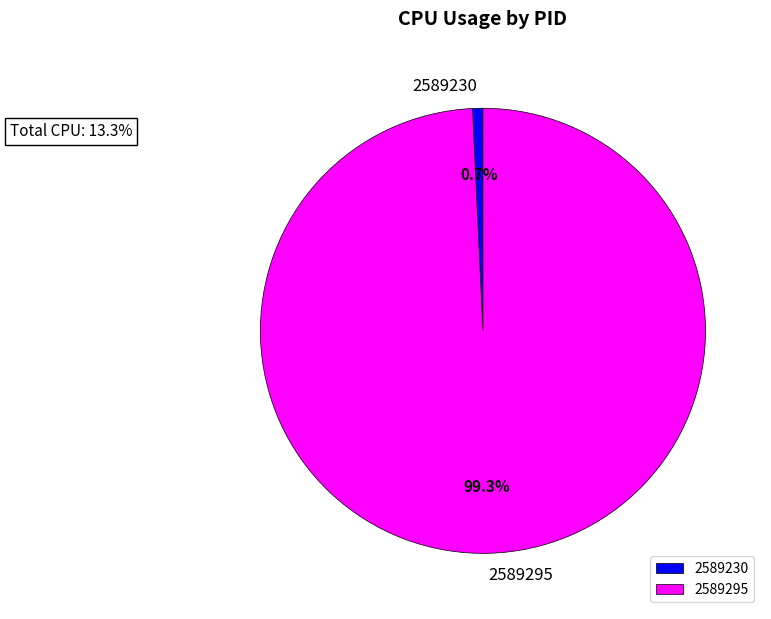

Does 2589230 account for over 50% of the chart?

No